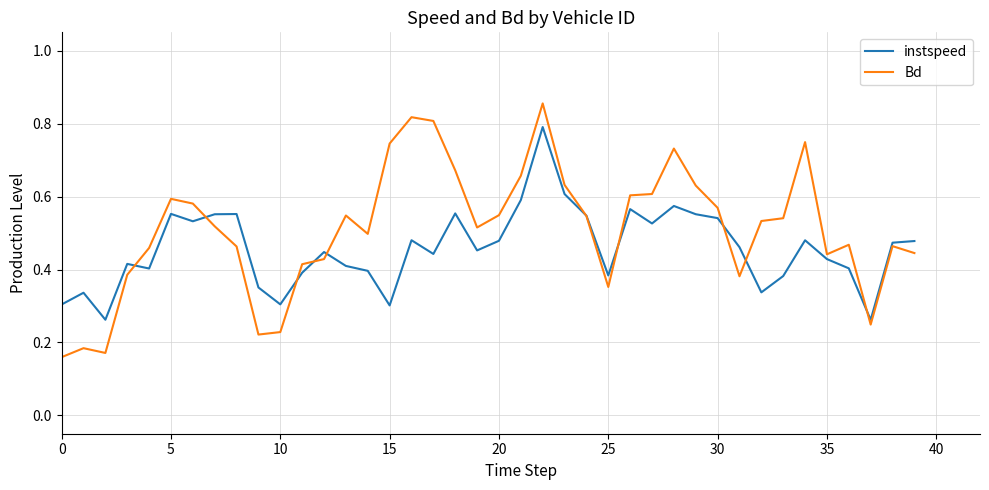

Which series has the widest spread of values?

Bd